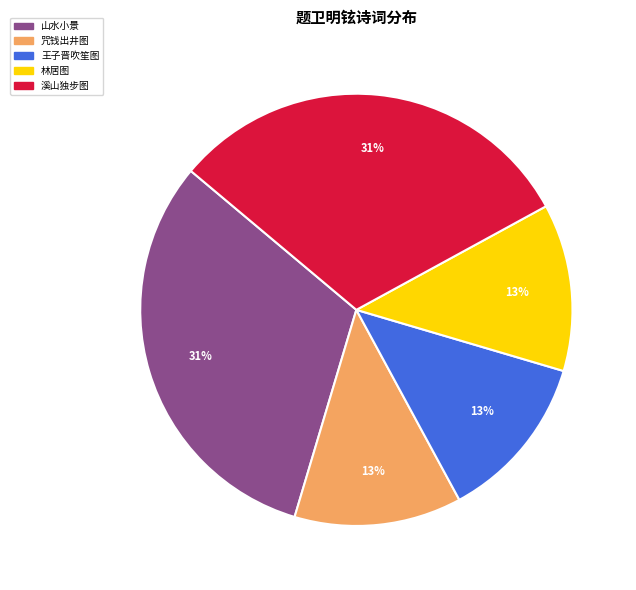

Count the number of slices in the pie.

5